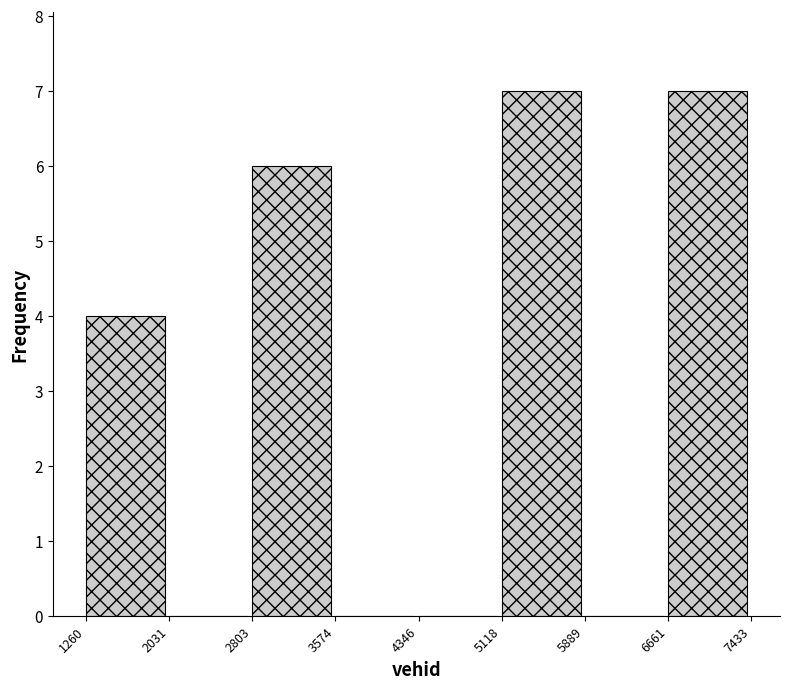

Reading left to right, list every bar in this chart as the range it spans on the x-axis followed by its height. The values are not printed on the chart, so give them approximately, as read against the axis.

1260 to 2031: 4
2031 to 2803: 0
2803 to 3574: 6
3574 to 4346: 0
4346 to 5118: 0
5118 to 5889: 7
5889 to 6661: 0
6661 to 7433: 7